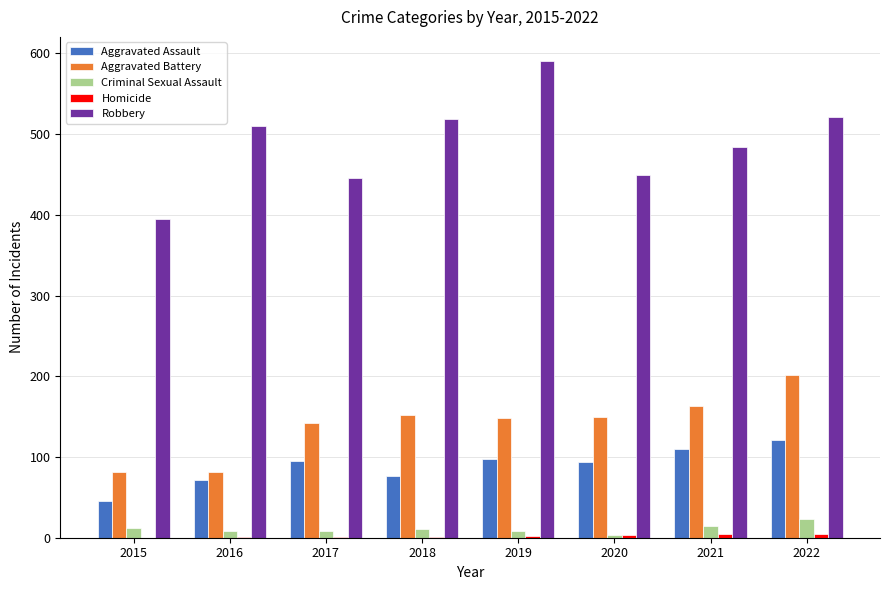

The Robbery series shows 591 at 2019. True or false?

True